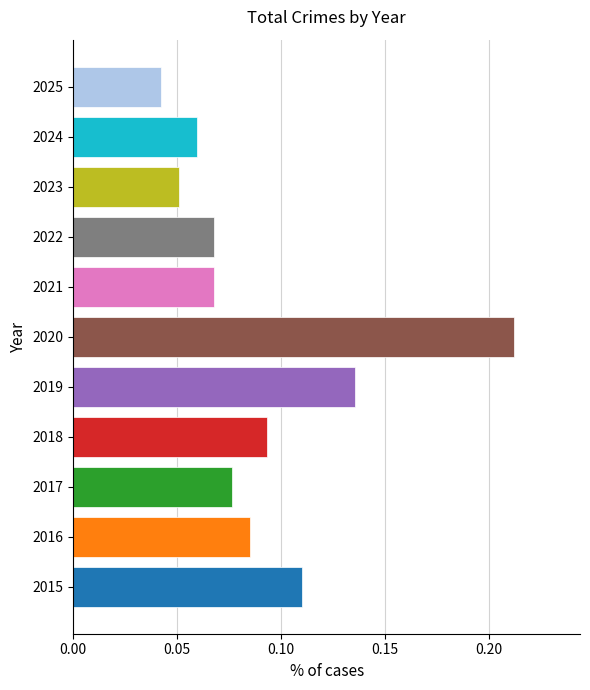

Which category has the lowest value across all series?

2025